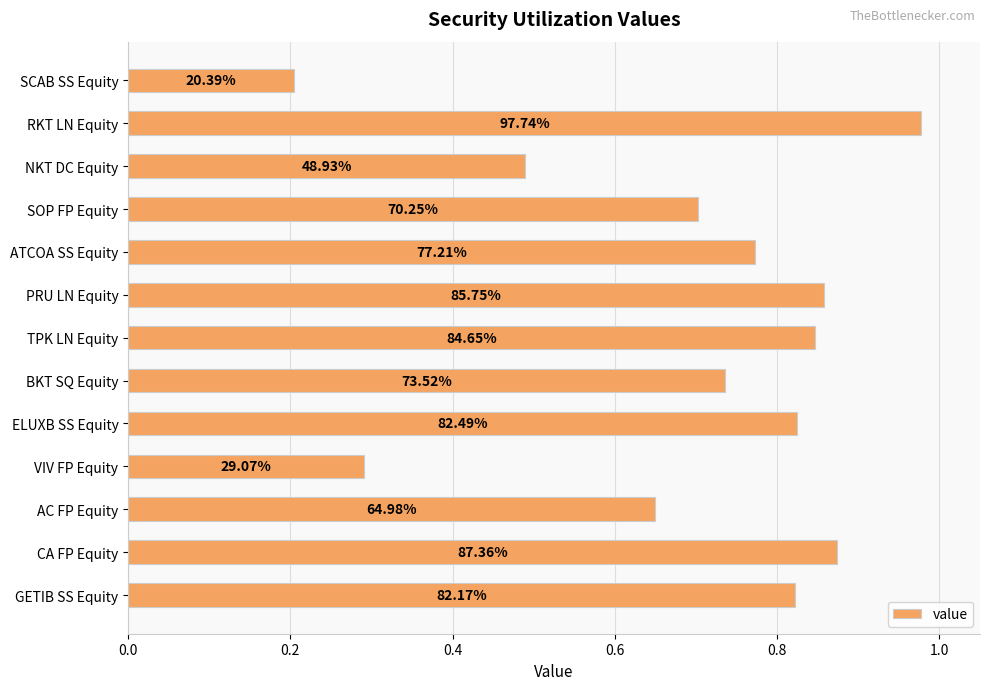

Does the chart contain any negative values?

No